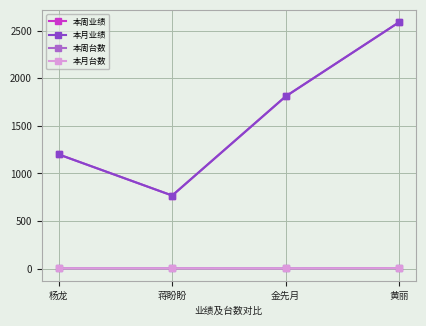

Is the value of 本月业绩 at 金先月 greater than the value of 本月台数 at 黄丽?

Yes